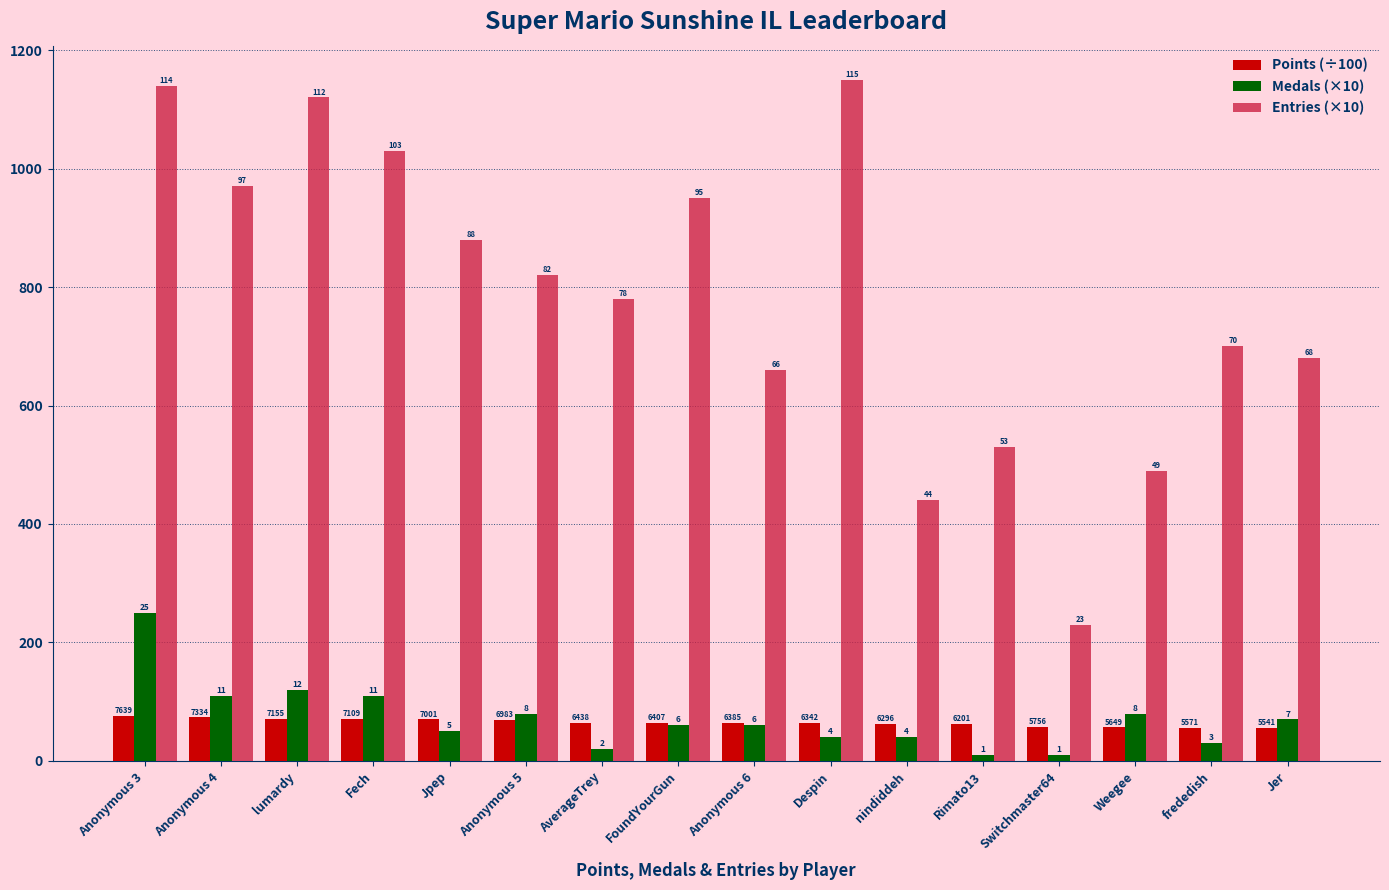

Which series has the largest total across all categories?

Entries (×10)